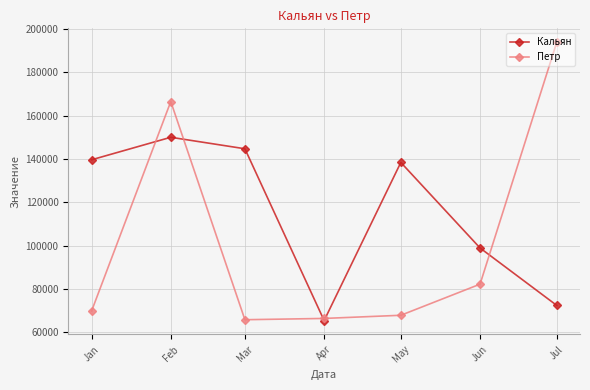

Where do Кальян and Петр first cross each other?

Jan and Feb